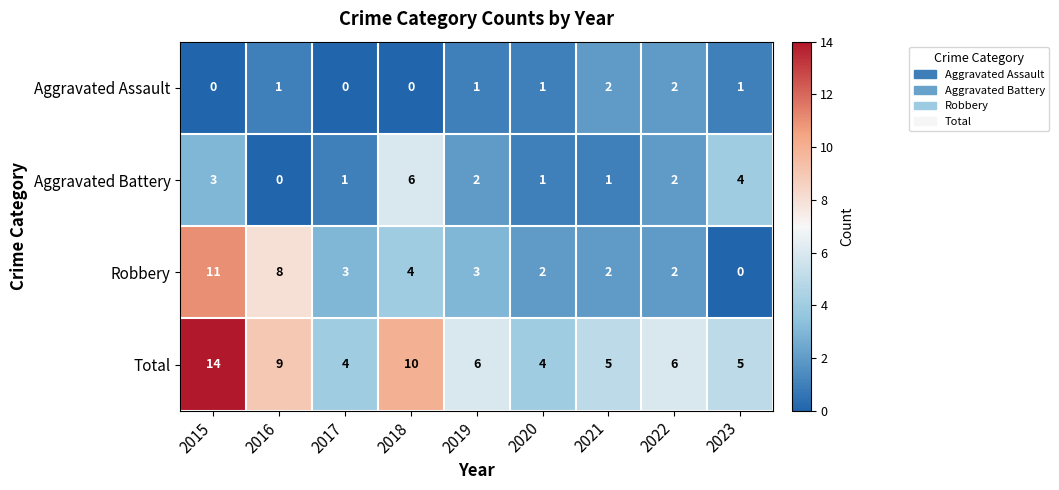

Is it true that Robbery equals 2 at 2018?

False